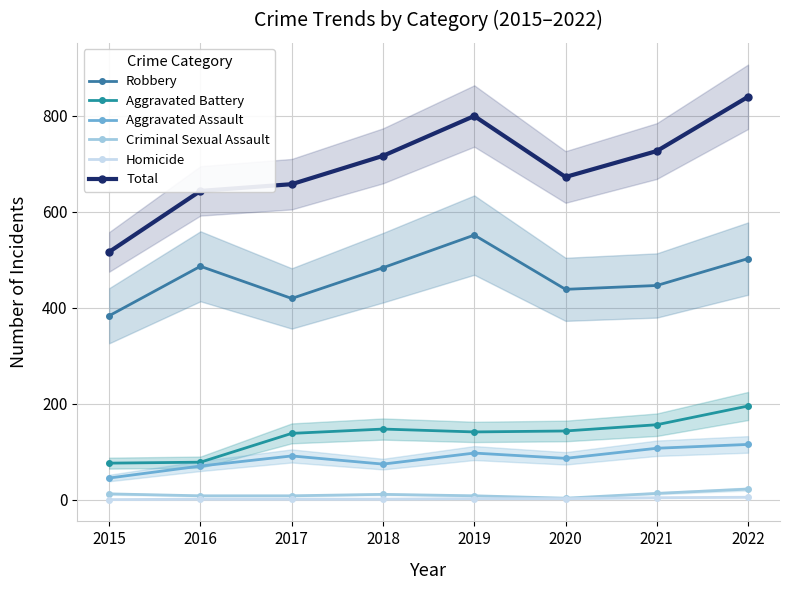

What are all the series names shown in the legend?

Robbery, Aggravated Battery, Aggravated Assault, Criminal Sexual Assault, Homicide, Total